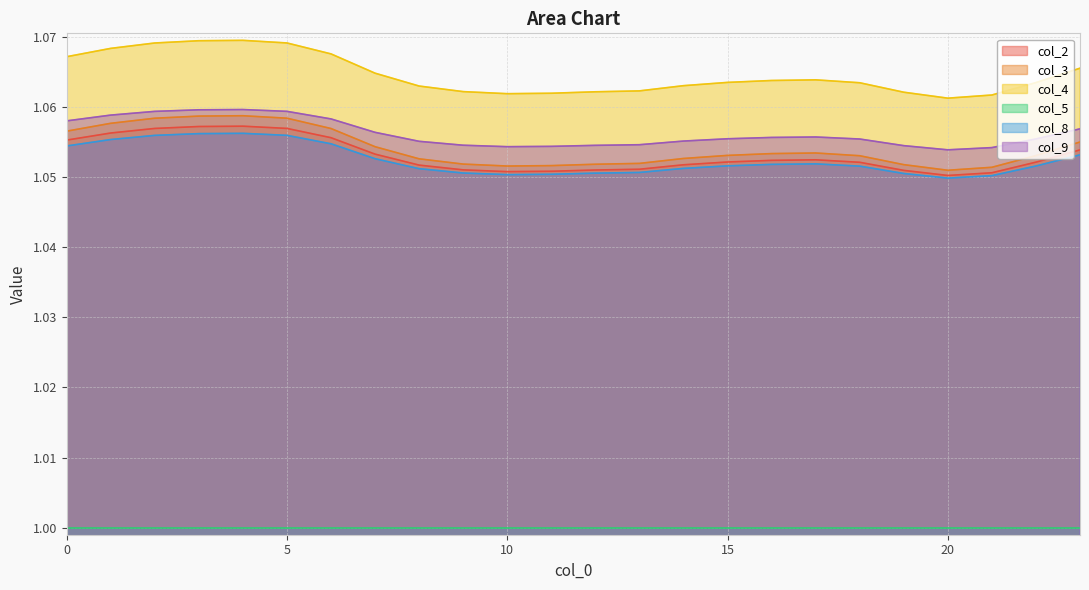

How many distinct data groups are displayed?

6